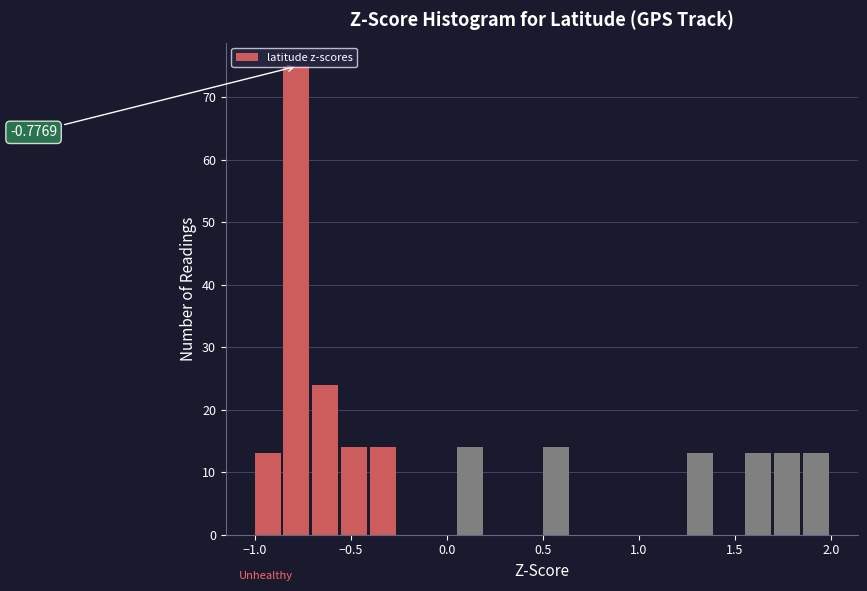

Around what value on the x-axis is the tallest bar? Give the approximate position of its centre, as read against the axis.

-0.80